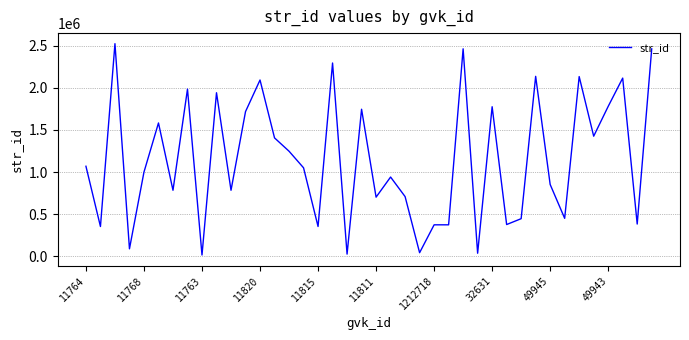

What is the difference between the maximum and minimum values?

2508261